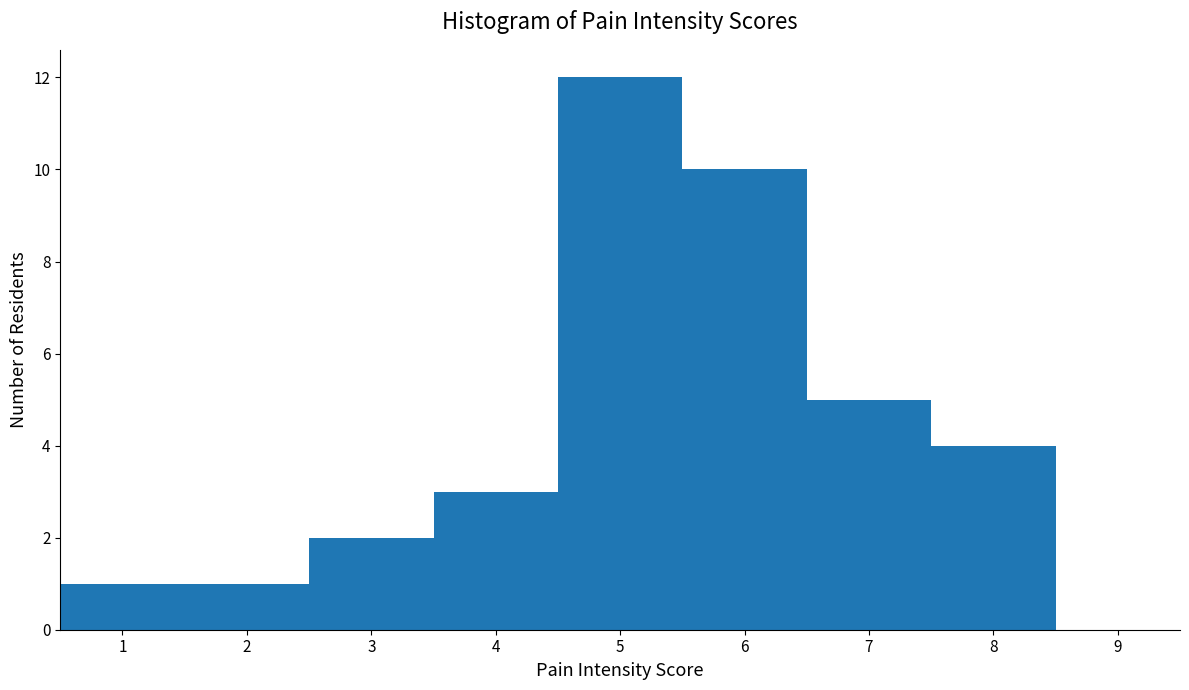

Over which range of the x-axis is the bar tallest?

4.5 to 5.5